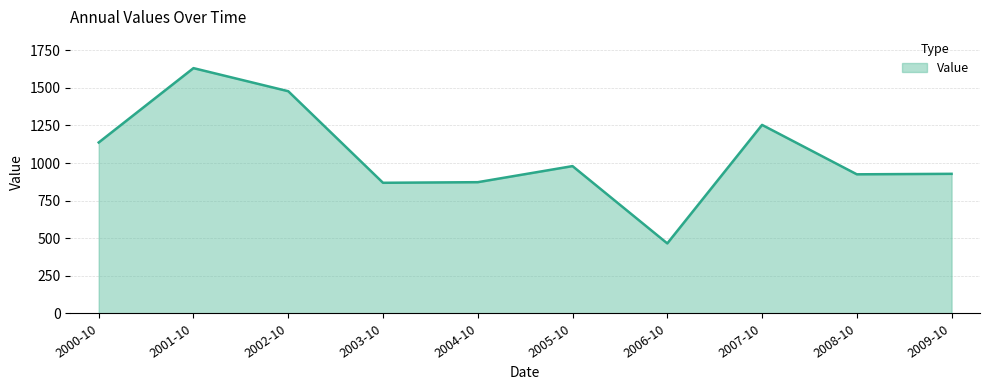

What is the change in value from 2000-10 to 2001-10?

+494.3